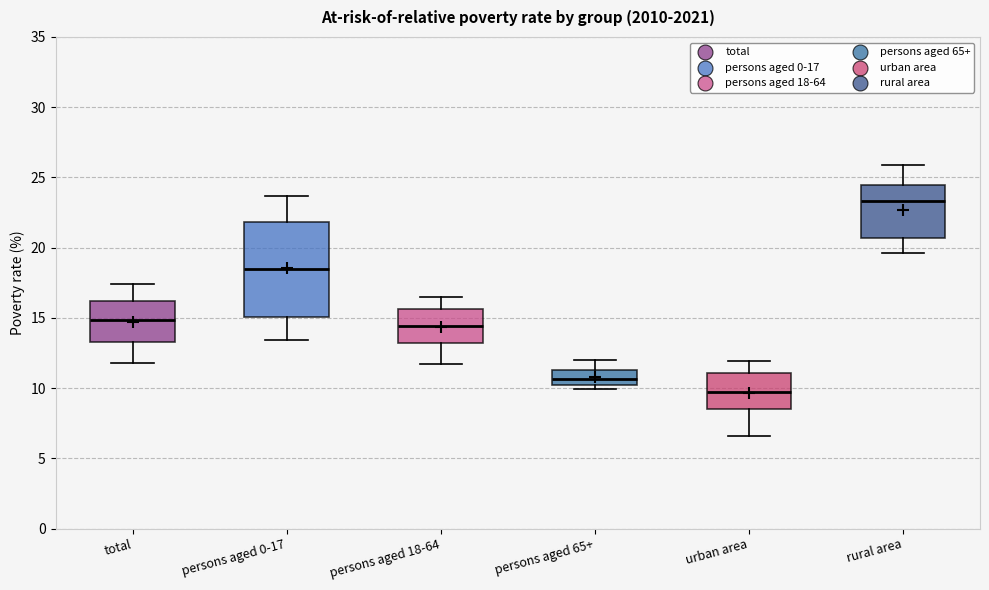

Where is the upper edge of the box for total on the y-axis? The values are not printed on the chart, so give them approximately, as read against the axis.

16.0